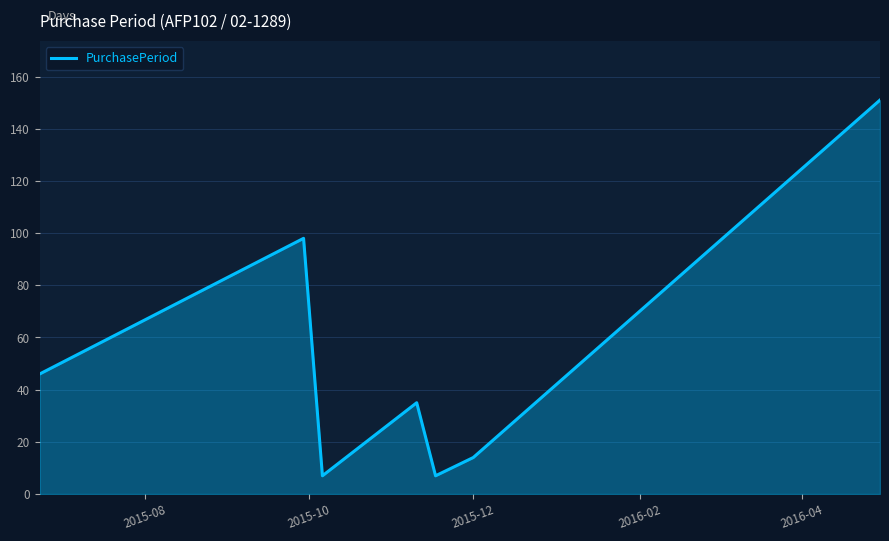

How many interior local valleys (lower than both neighbors) does the data have?

2